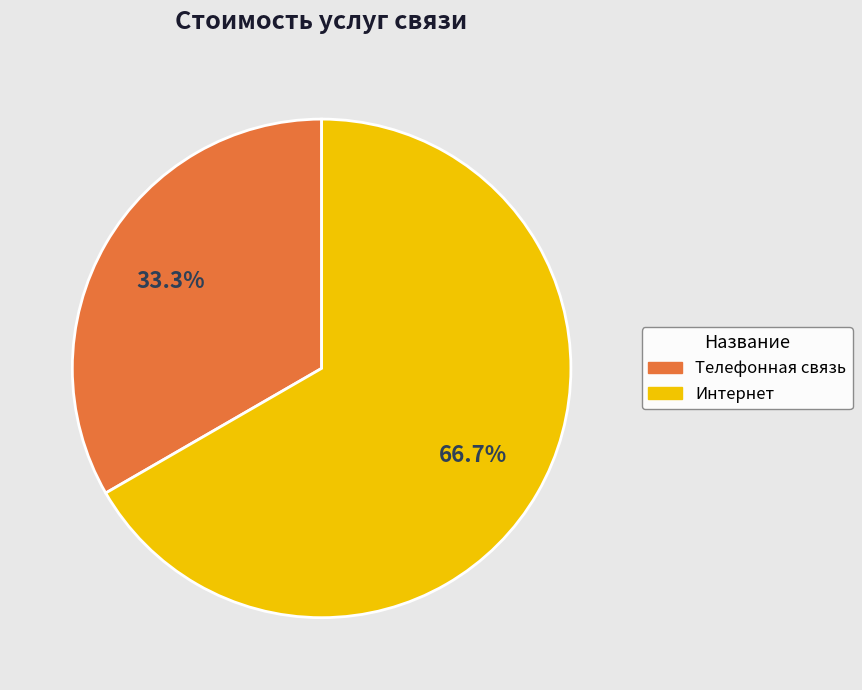

To the nearest percent, what is the combined percentage of Телефонная связь and Интернет?

100%